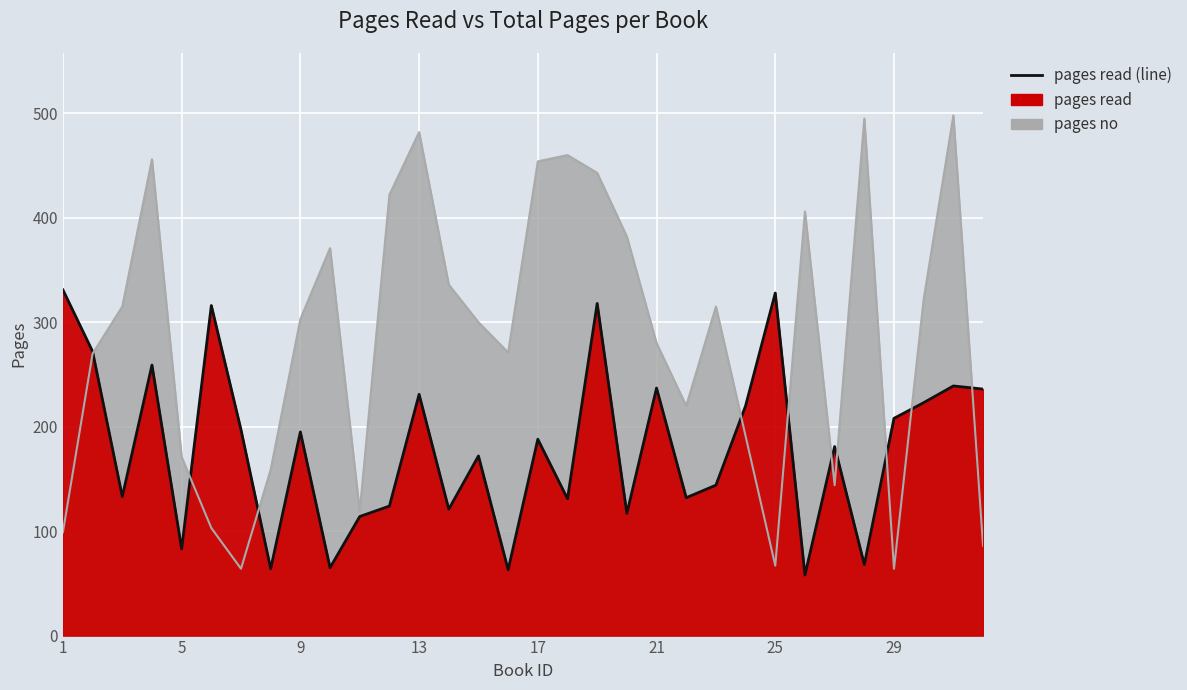

True or false: pages no has a value of 64 at 29.

True